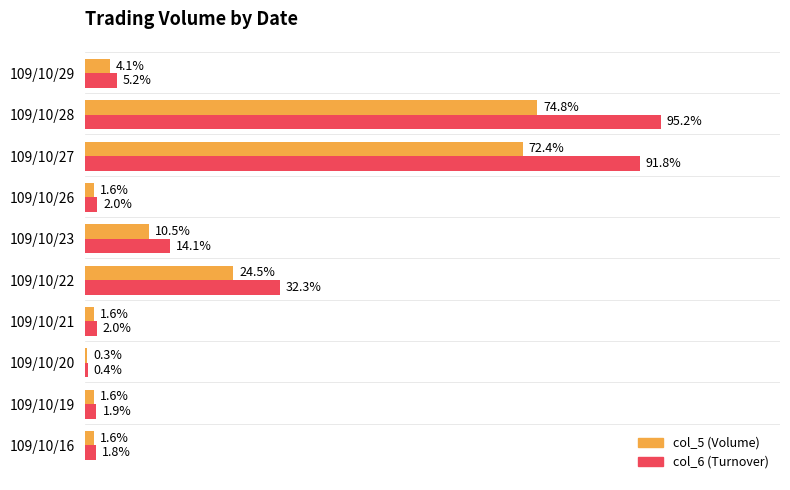

Rank the series by their average value, from lowest to highest.

col_5 (Volume), col_6 (Turnover)